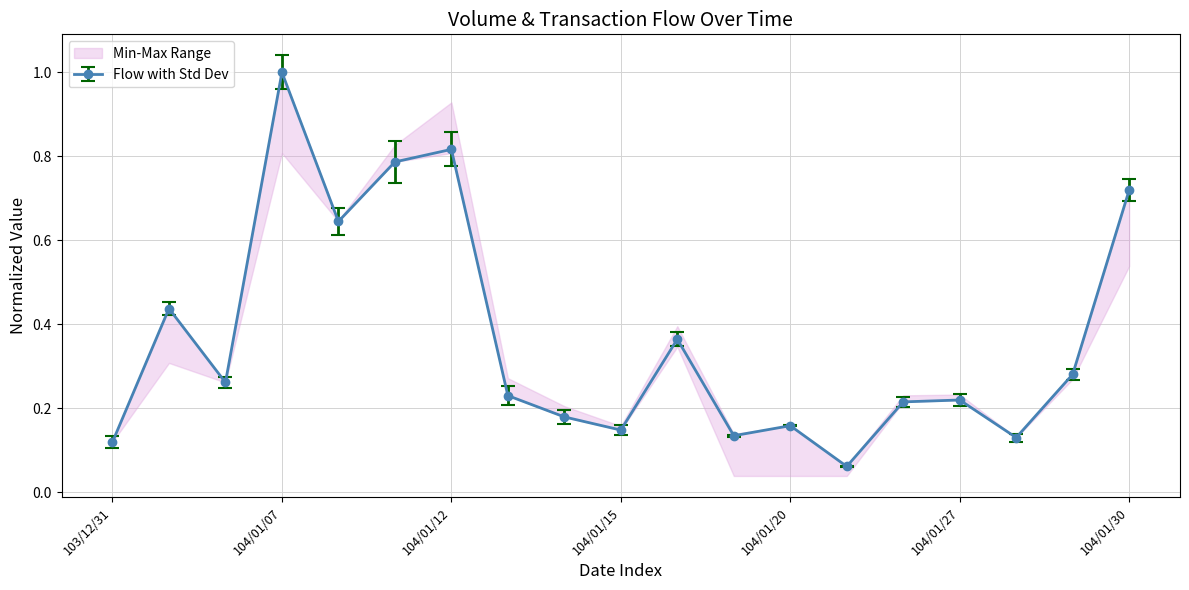

Reading right to left, transcribe all the data shown in this chart.

col_1: 104/01/30=0.7	104/01/29=0.3	104/01/28=0.1	104/01/27=0.2	104/01/26=0.2	104/01/23=0.1	104/01/20=0.2	104/01/19=0.1	104/01/16=0.4	104/01/15=0.1	104/01/14=0.2	104/01/13=0.2	104/01/12=0.8	104/01/09=0.8	104/01/08=0.6	104/01/07=1.0	104/01/06=0.3	104/01/05=0.4	103/12/31=0.1
col_2: 104/01/30=0.7	104/01/29=0.3	104/01/28=0.1	104/01/27=0.2	104/01/26=0.2	104/01/23=0.1	104/01/20=0.2	104/01/19=0.1	104/01/16=0.4	104/01/15=0.2	104/01/14=0.2	104/01/13=0.3	104/01/12=0.9	104/01/09=0.8	104/01/08=0.7	104/01/07=1.0	104/01/06=0.3	104/01/05=0.5	103/12/31=0.1